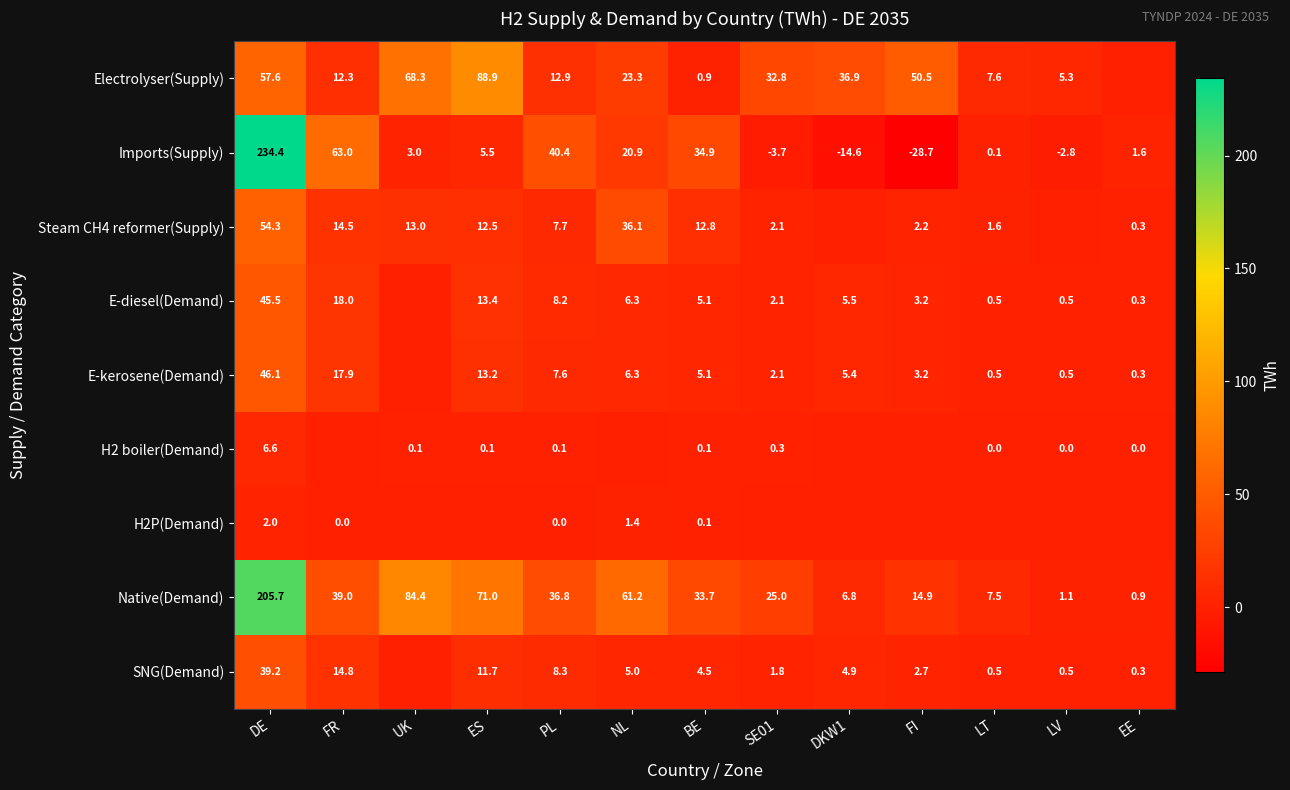

The Steam CH4 reformer(Supply) series shows 36.1 at NL. True or false?

True